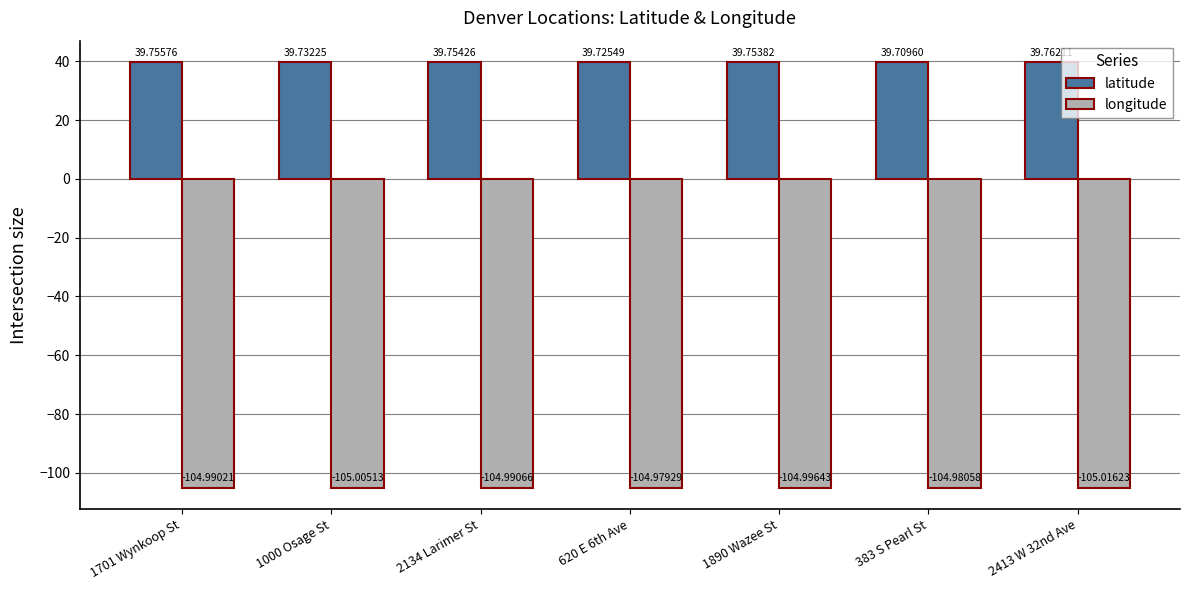

Which series has the widest spread of values?

latitude